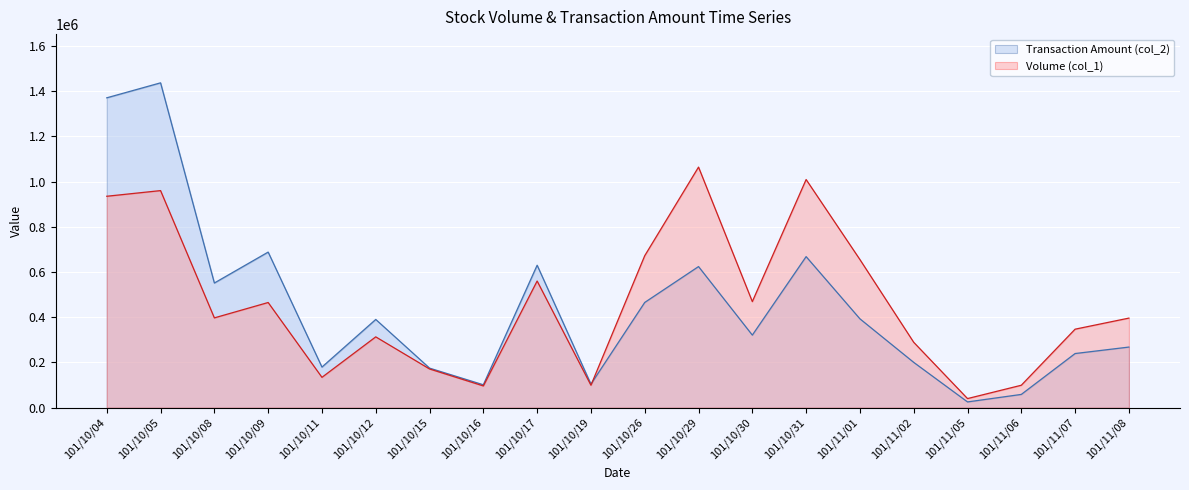

At which label is Transaction Amount (col_2) closest to 730960?

101/10/09